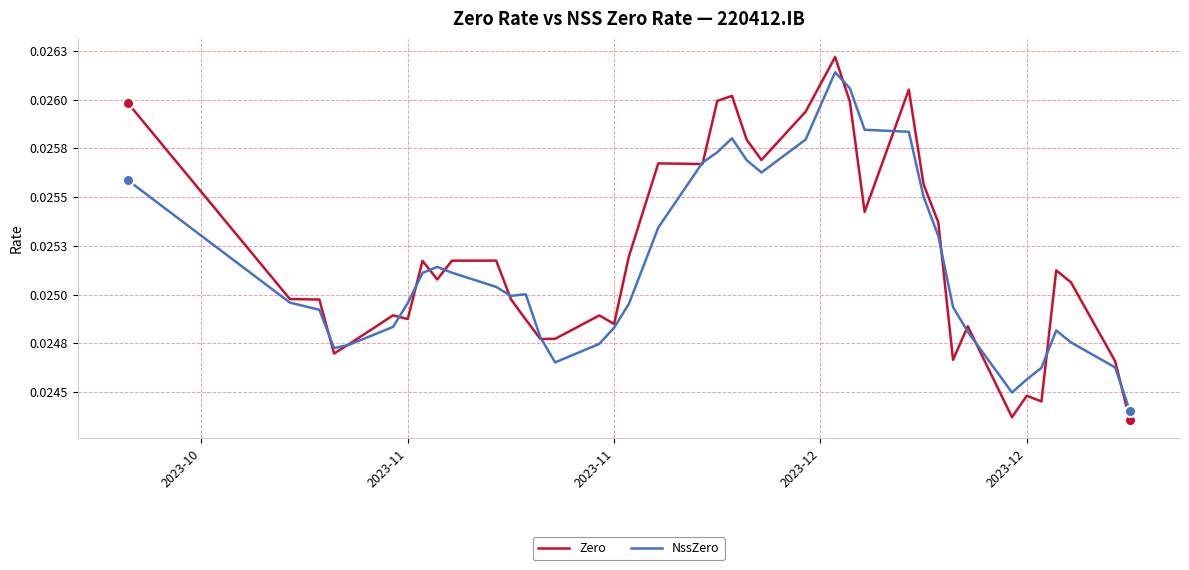

What are all the series names shown in the legend?

Zero, NssZero